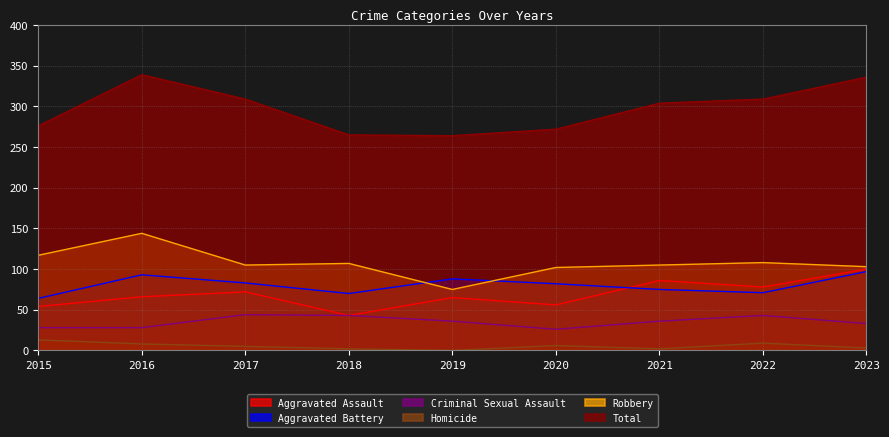

What is the difference between the second highest and minimum values in the Aggravated Assault series?

43